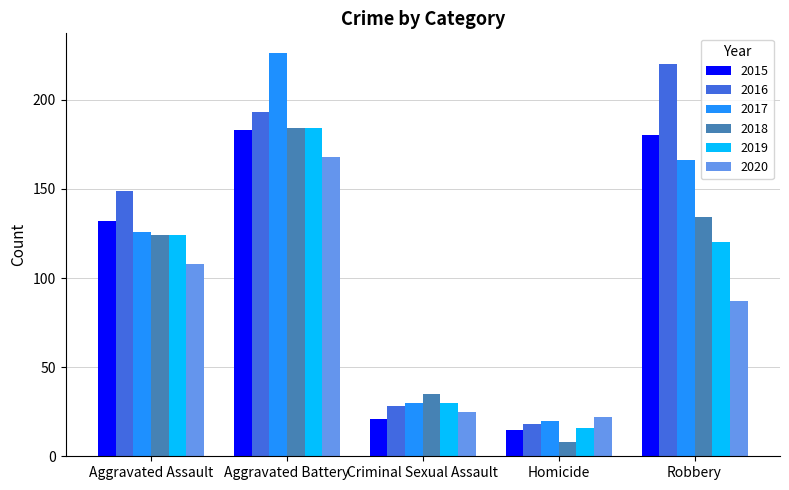

What is the difference between the second highest and second lowest values in the 2018 series?

99